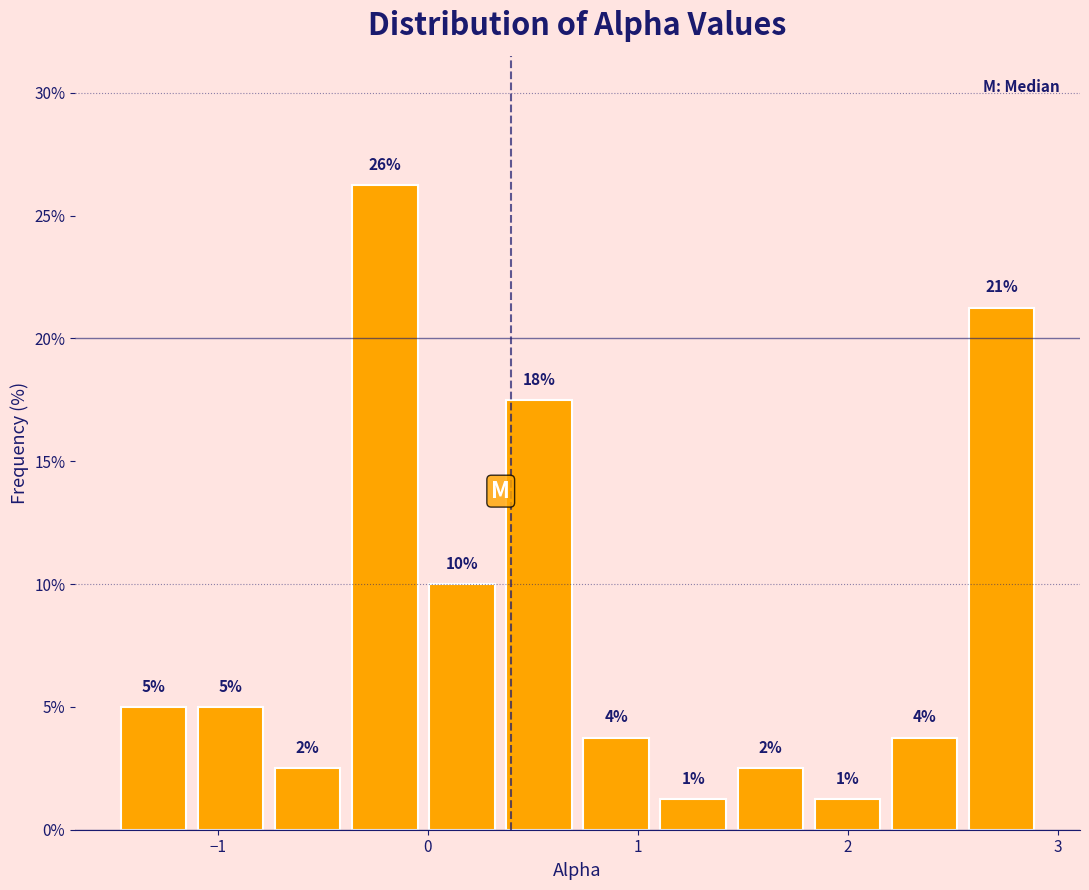

Around what value on the x-axis is the tallest bar? Give the approximate position of its centre, as read against the axis.

-0.2